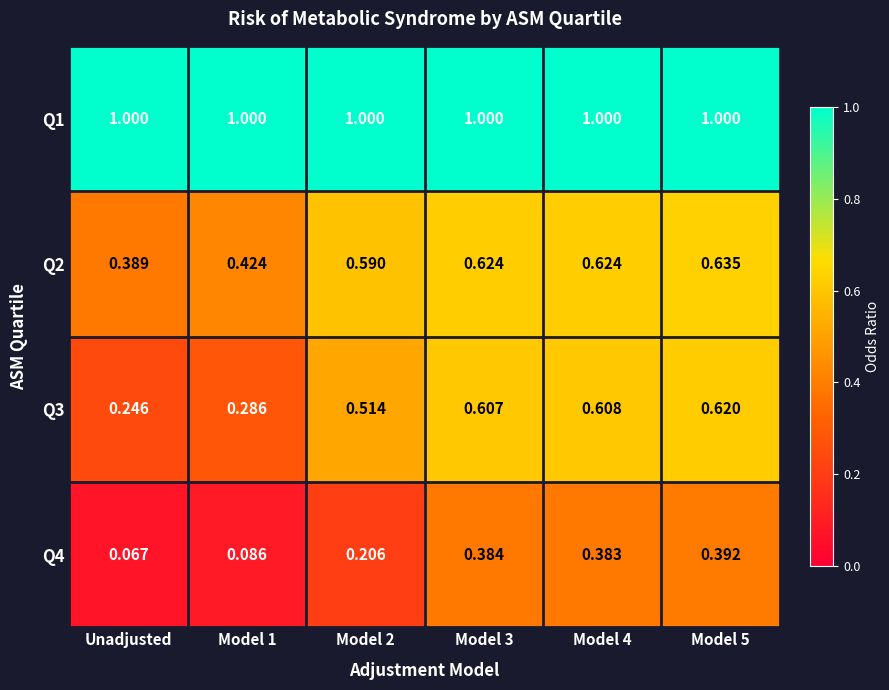

At which label is Q2 closest to 0?

Unadjusted